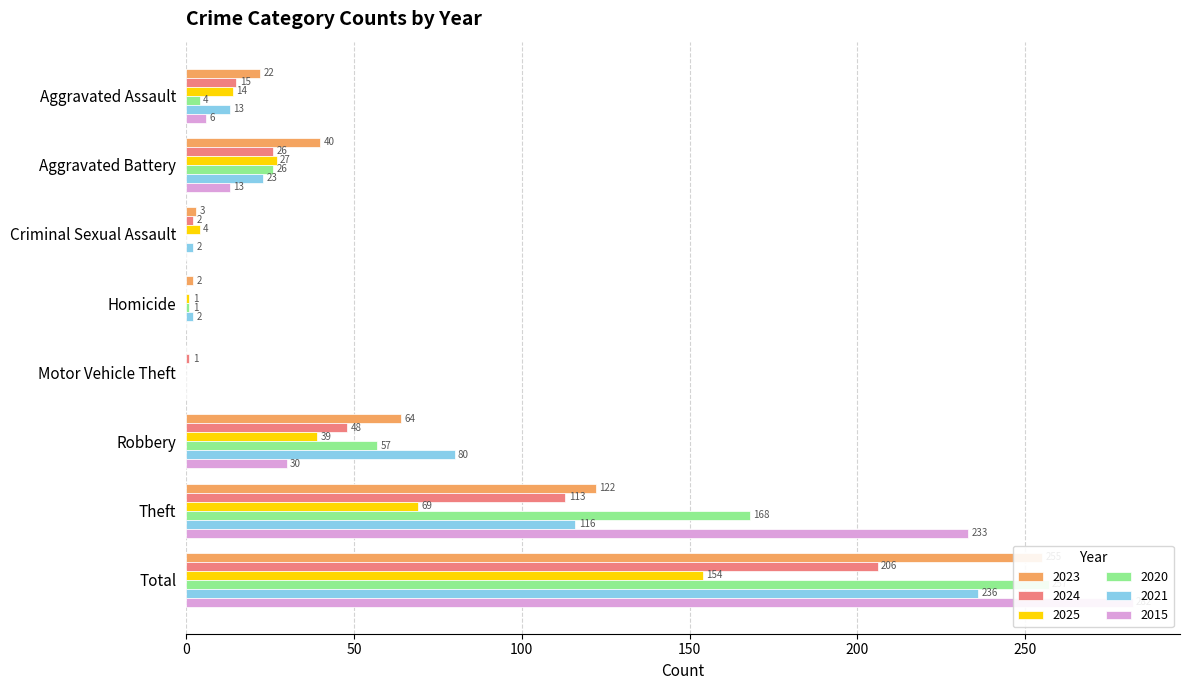

Which category has the highest value in the 2024 series?

Total